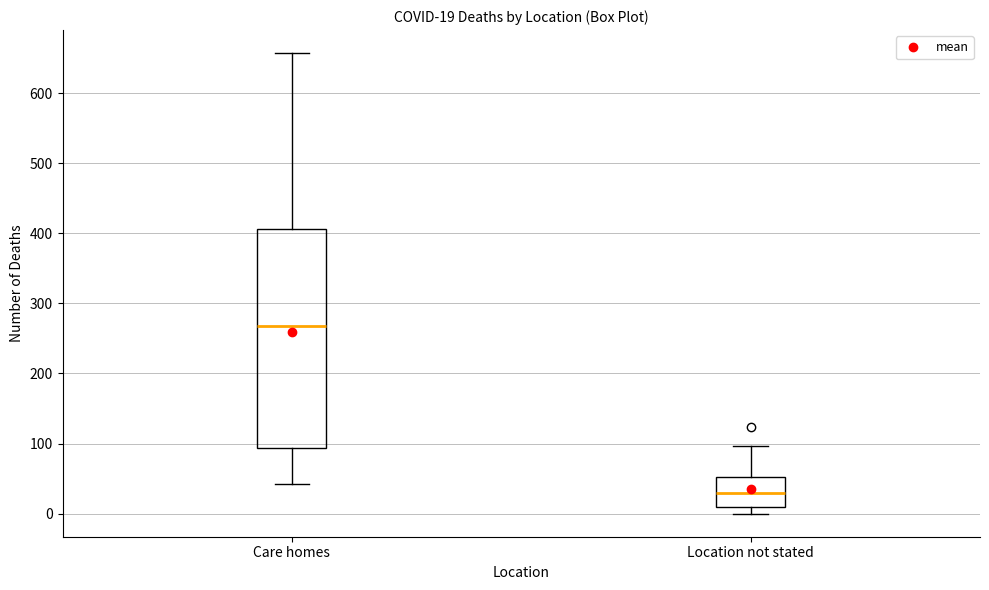

Which box's median line is the lowest?

Location not stated